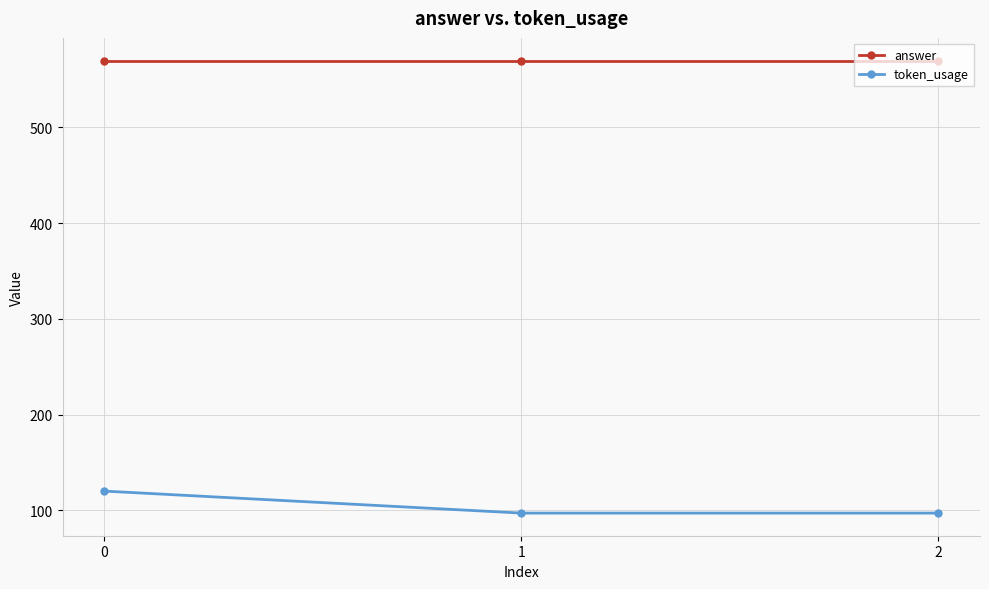

What is the sum of all token_usage values?

314